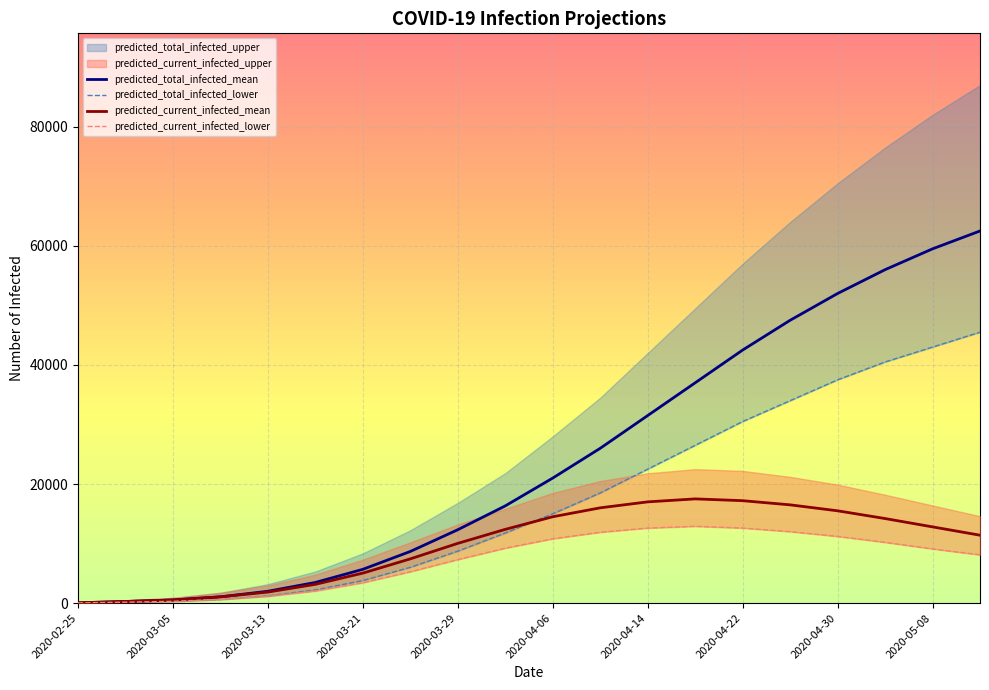

The value of predicted_total_infected_mean at 2020-05-08 is 59500. True or false?

True